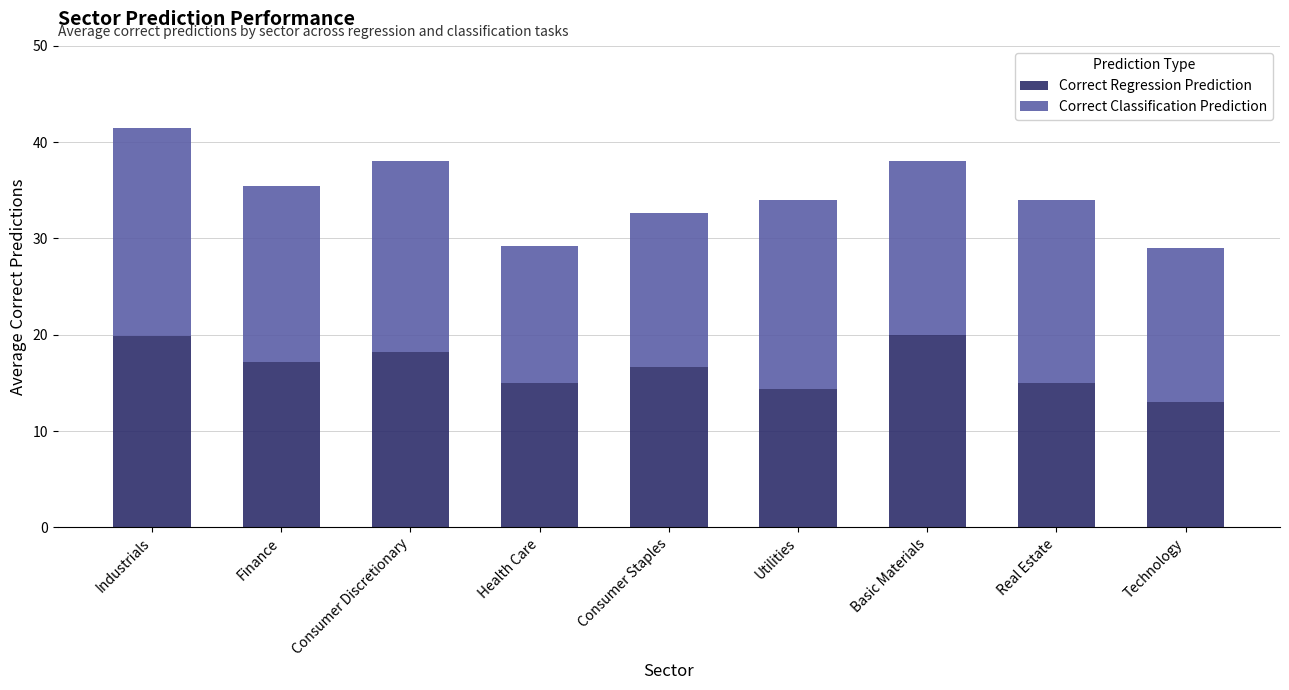

What is the minimum value for Correct Regression Prediction?

13.0